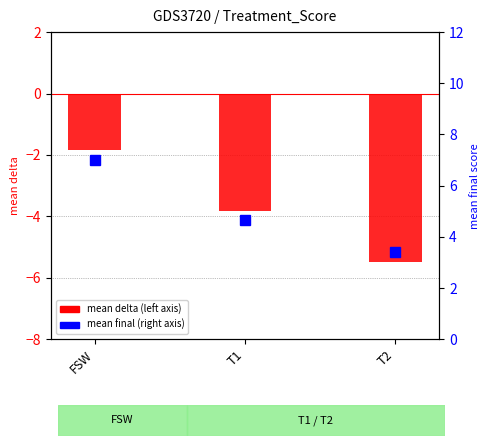

Is it true that mean final equals 7.0 at FSW?

True